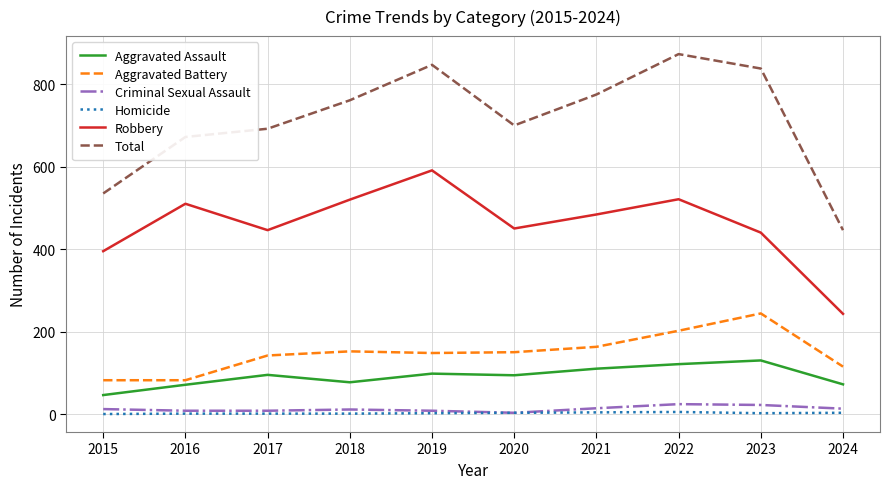

At which label does Aggravated Assault reach its minimum?

2015